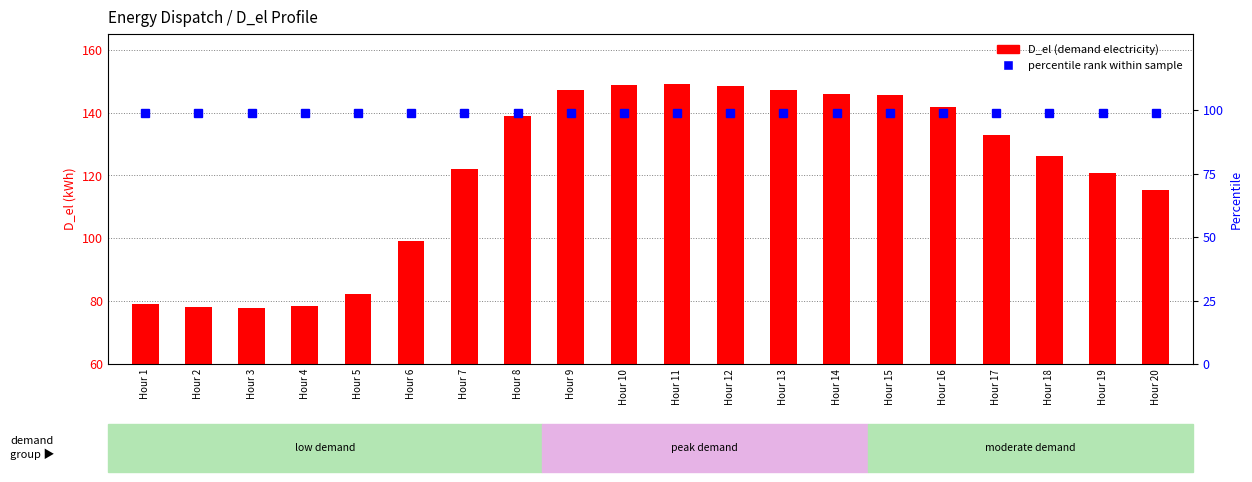

Which category has the highest value in the D_el (transformed count) series?

Hour 11